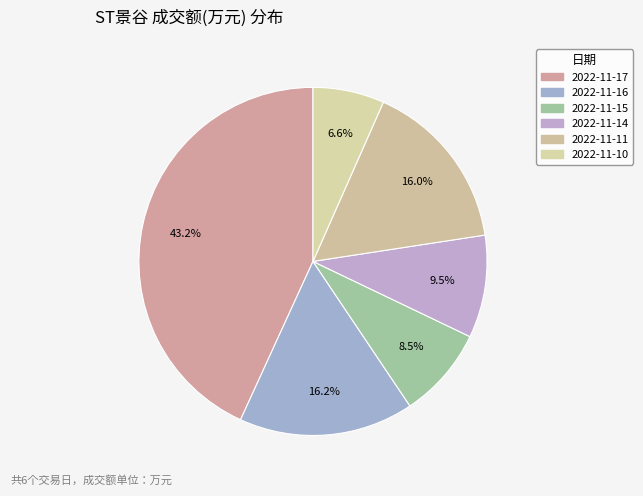

How many segments does this pie chart have?

6